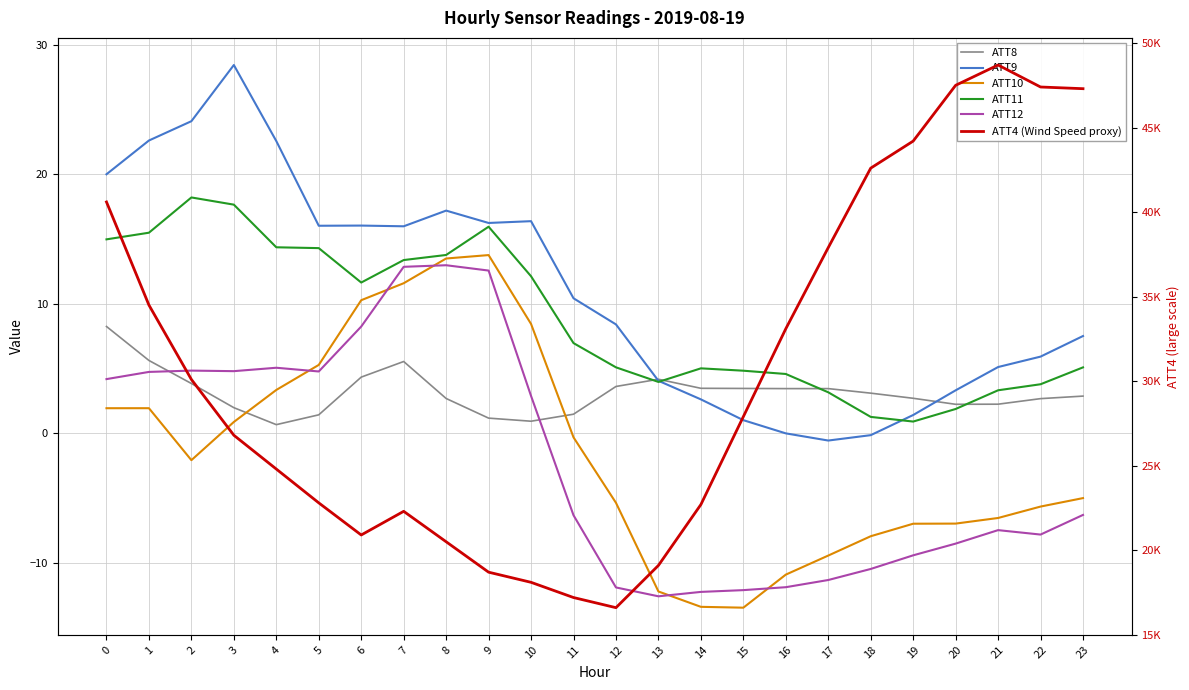

What is the value of the ATT10 point at the 3rd from the left?

-2.1